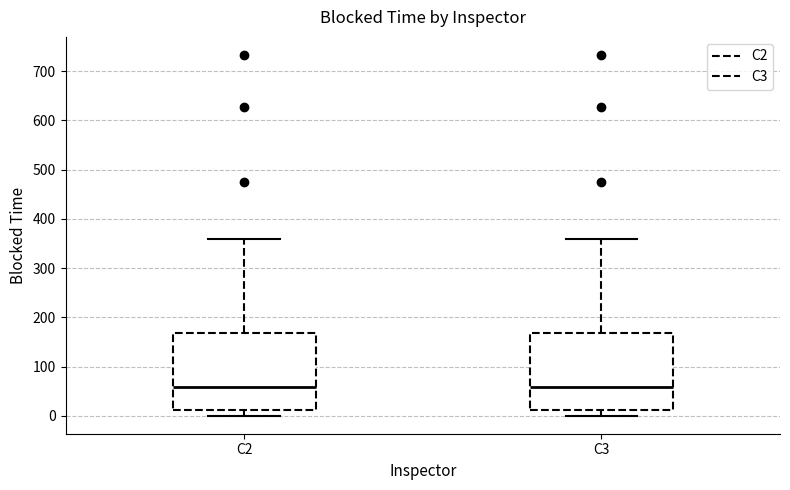

Reading left to right, read every box against the y-axis: the position of its median line, the range the box covers, and the ends of its whiskers. The values are not printed on the chart, so give them approximately, as read against the axis.

C2: median 60, box 10 to 170, whiskers 0 to 360
C3: median 60, box 10 to 170, whiskers 0 to 360